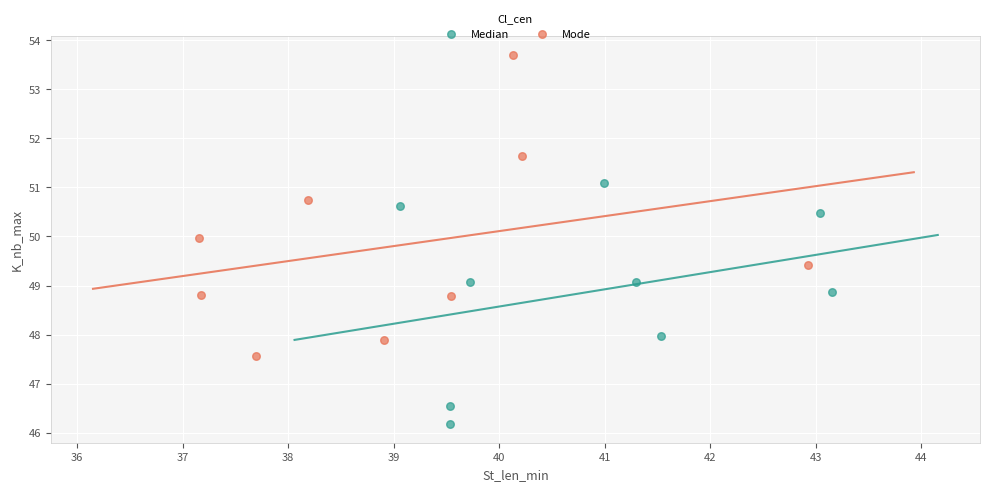

Which series contains the lowest Y value?

Median